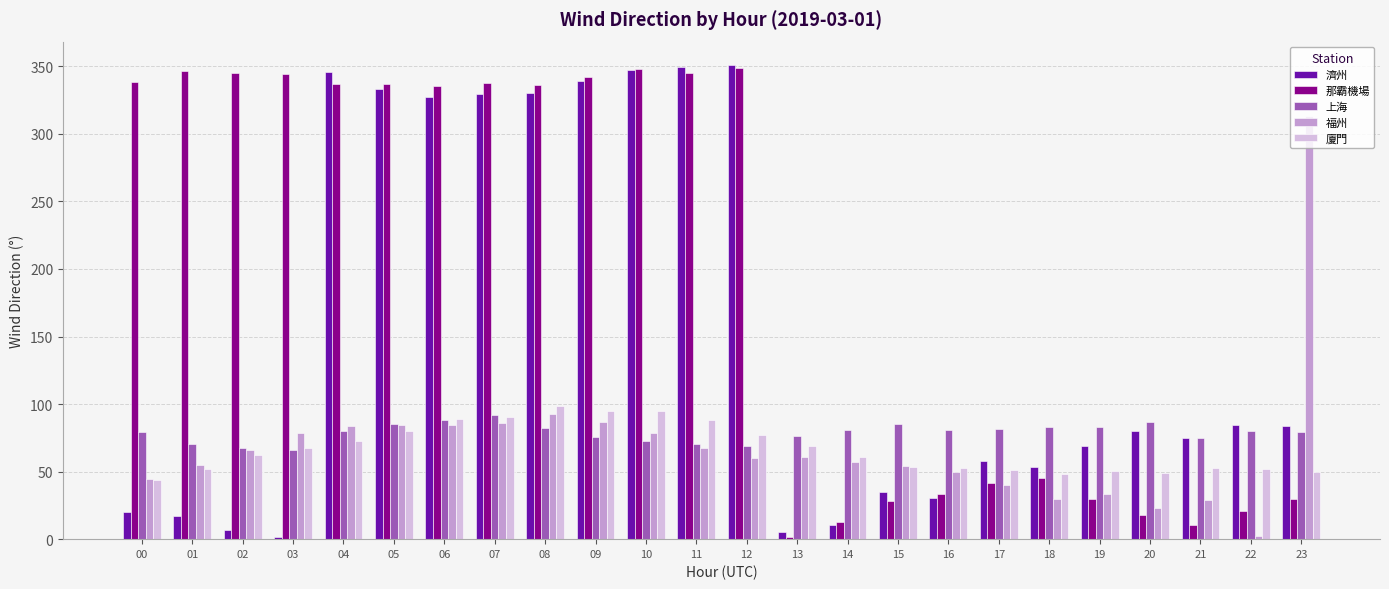

Is the value of 那霸機場 at 09 greater than the value of 上海 at 05?

Yes